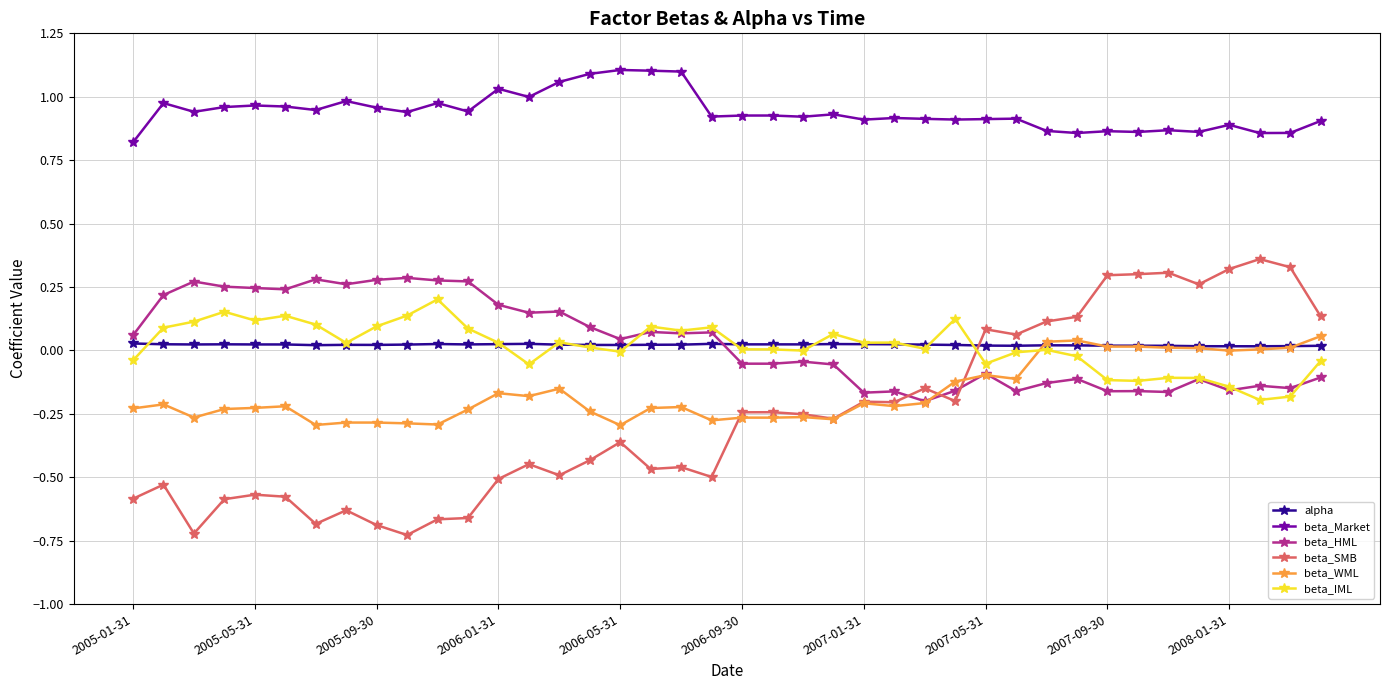

Which series has the widest spread of values?

beta_SMB